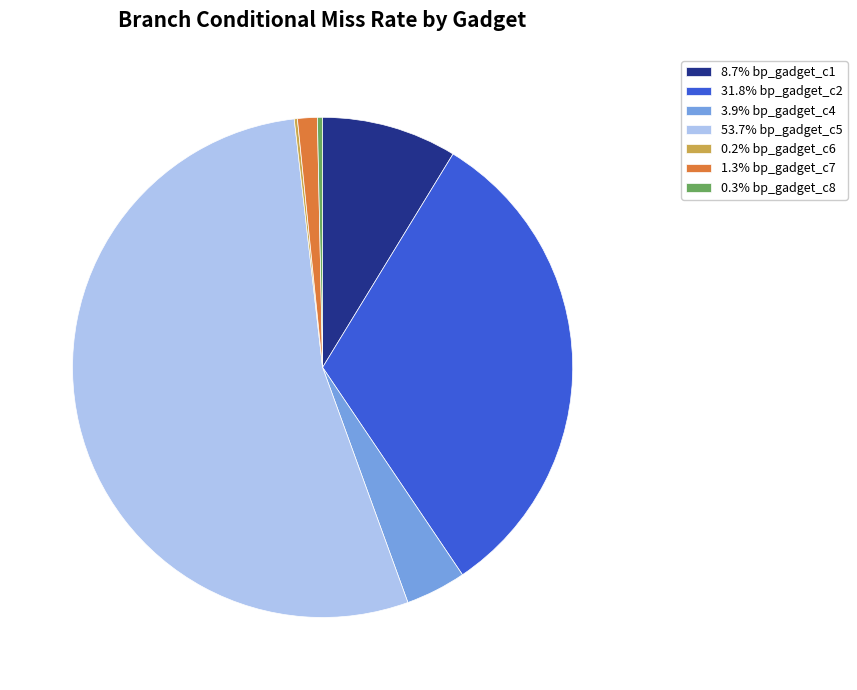

Combined, do 8.7% bp_gadget_c1 and 0.3% bp_gadget_c8 account for over 50%?

No